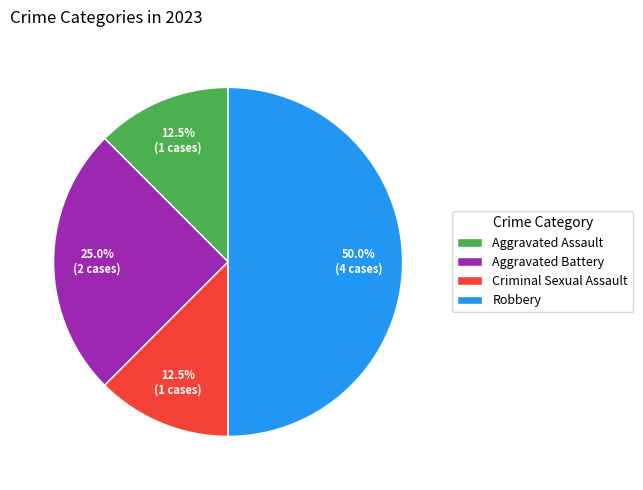

Which category has the biggest portion of the pie?

Robbery